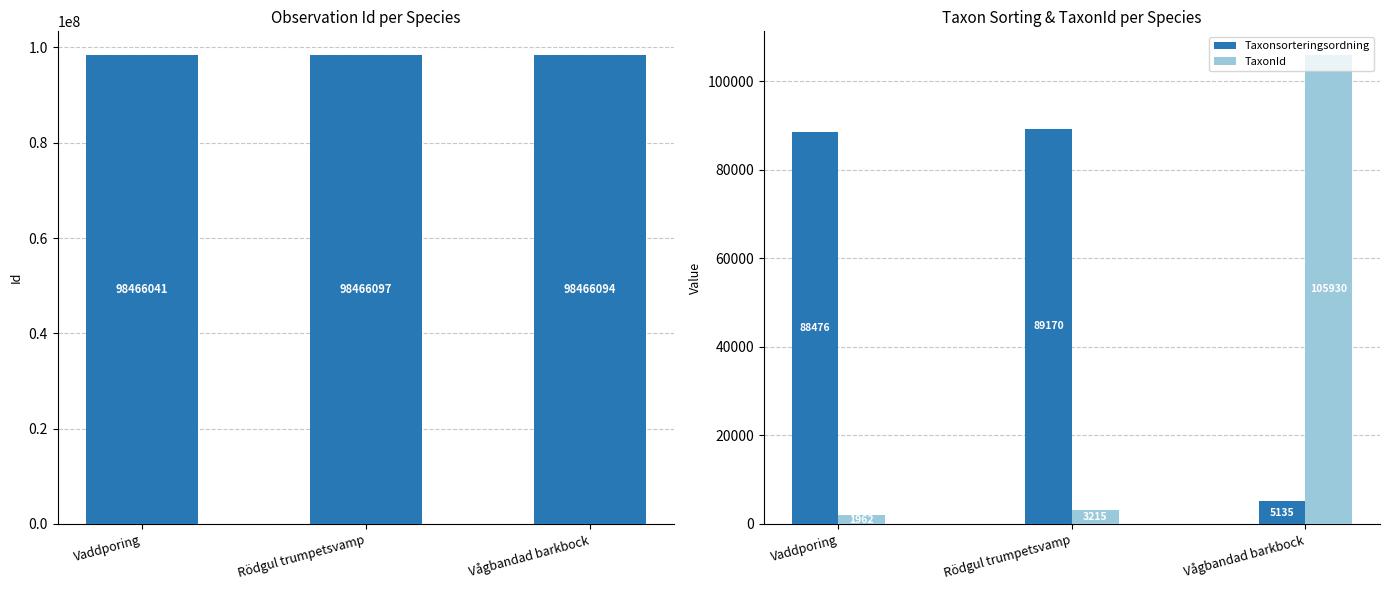

Which category has the lowest value in the Taxonsorteringsordning series?

Vågbandad barkbock